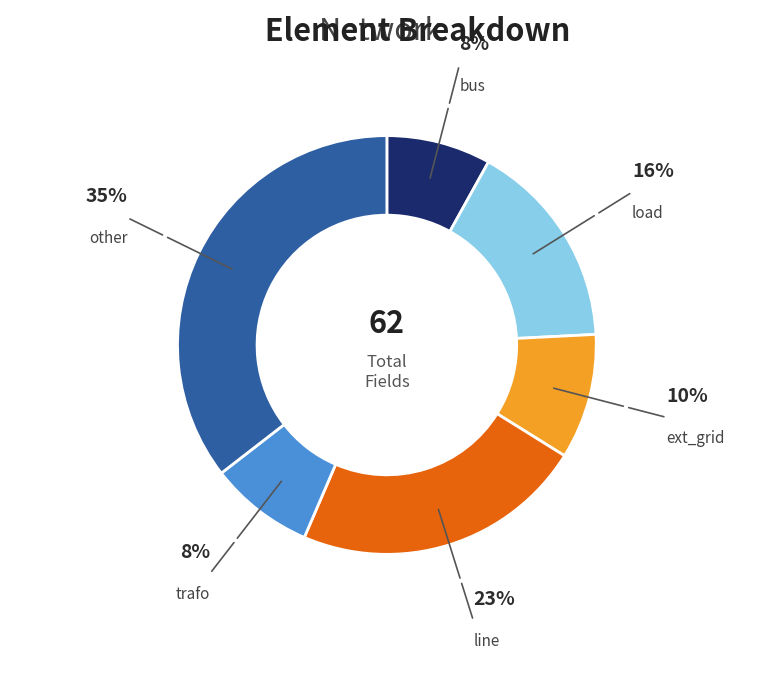

Does any single category account for the majority?

No